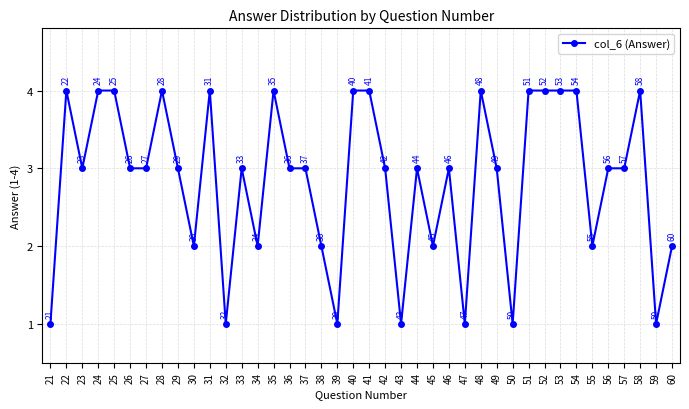

Reading right to left, what are all the values shown in this chart?

60=2	59=1	58=4	57=3	56=3	55=2	54=4	53=4	52=4	51=4	50=1	49=3	48=4	47=1	46=3	45=2	44=3	43=1	42=3	41=4	40=4	39=1	38=2	37=3	36=3	35=4	34=2	33=3	32=1	31=4	30=2	29=3	28=4	27=3	26=3	25=4	24=4	23=3	22=4	21=1